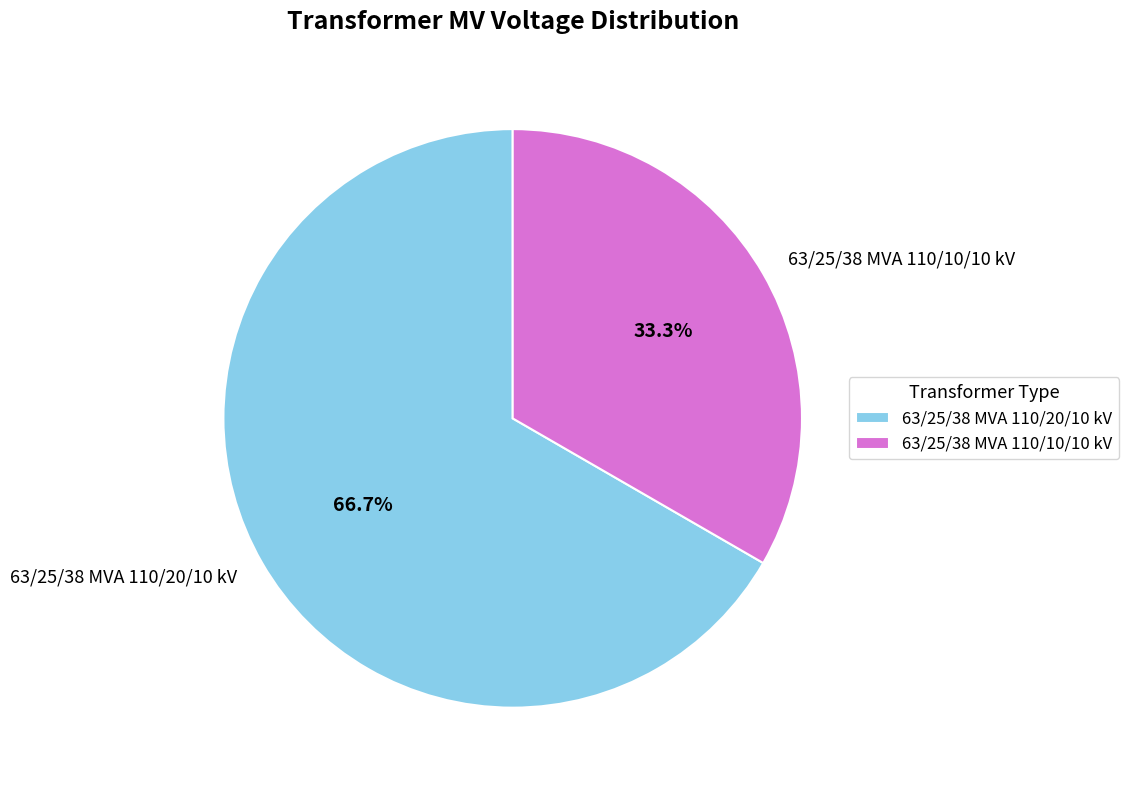

Which category has the smallest portion of the pie?

63/25/38 MVA 110/10/10 kV